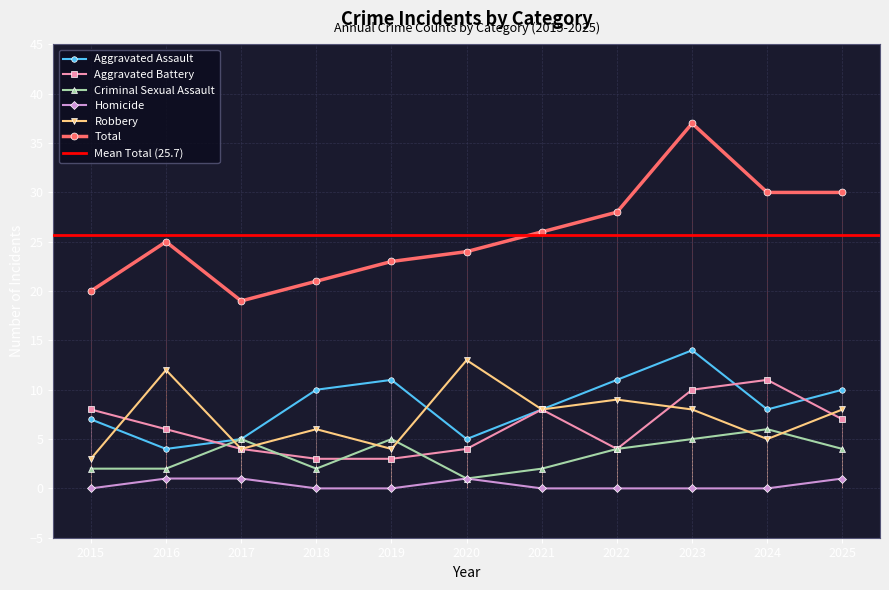

The value of Total at 2023 is 65. True or false?

False